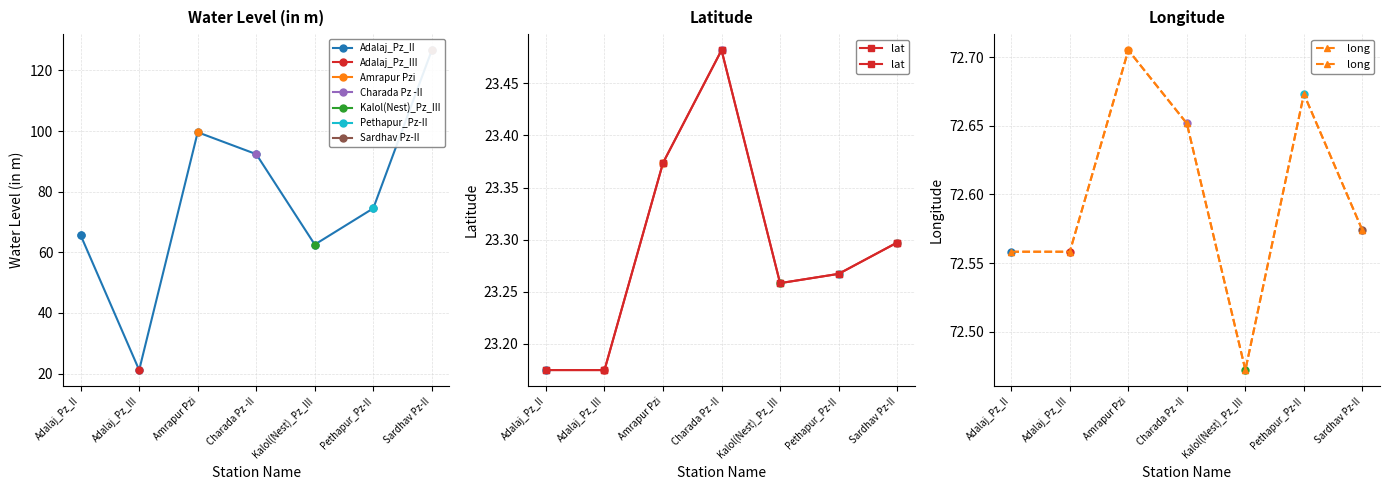

What is the difference between the second highest and minimum values in the lat series?

0.2